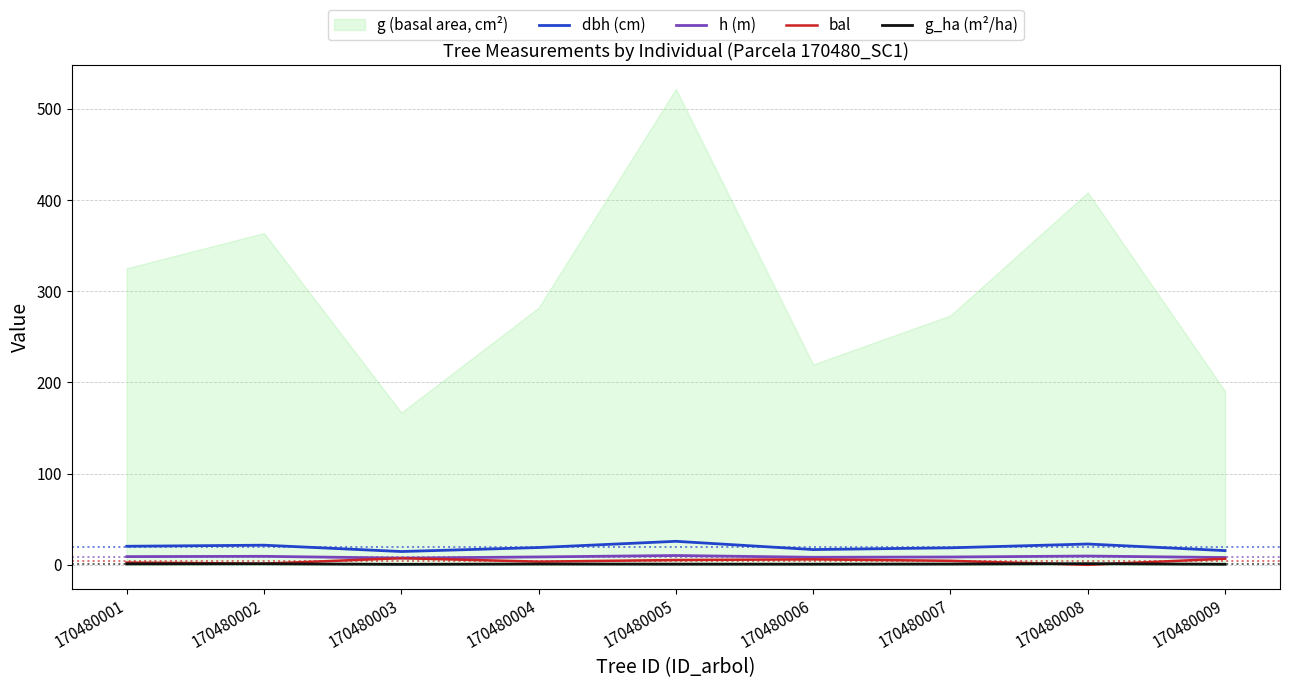

Does the chart display data point markers on the line(s)?

No